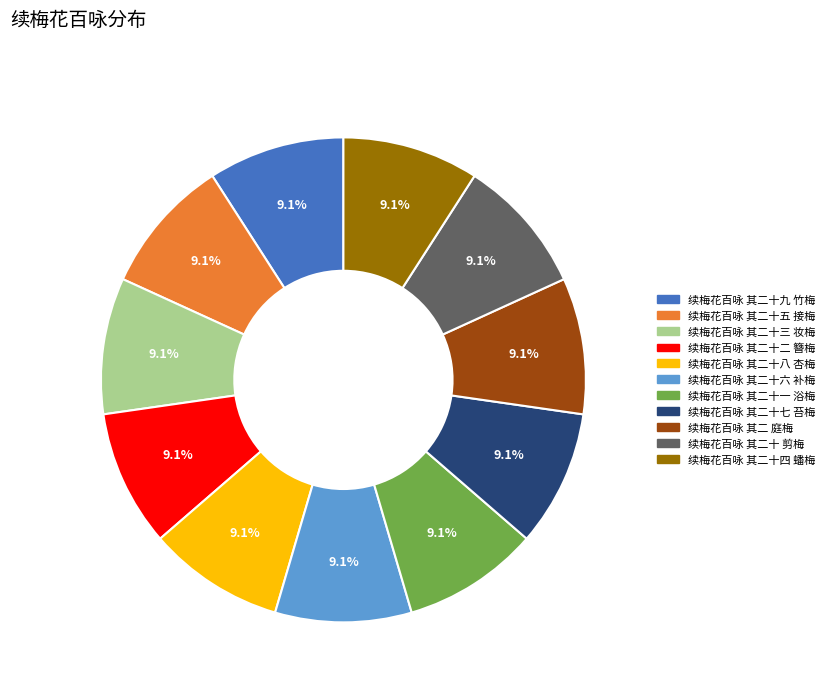

Approximately how many times larger is the value at 续梅花百咏 其二十四 蟠梅 compared to 续梅花百咏 其二十五 接梅?

1.0